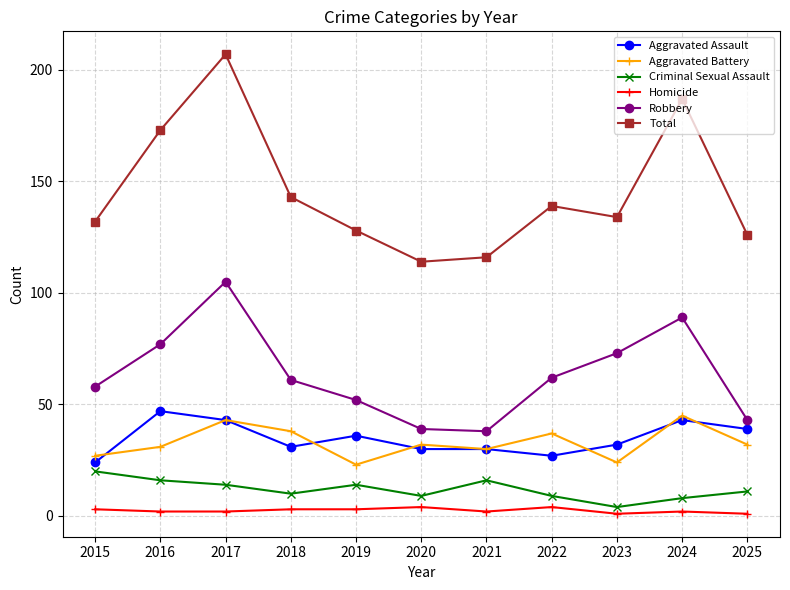

How many lines are shown in the chart?

6